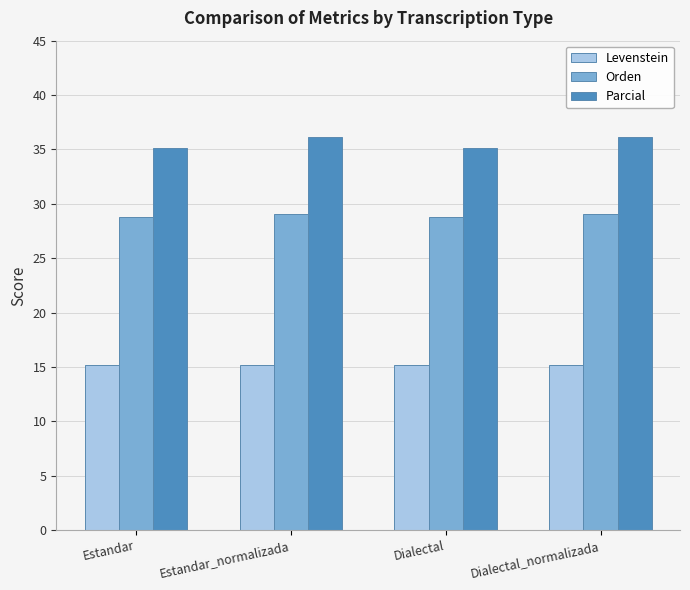

Are the bars grouped side by side (vs. stacked)?

Yes